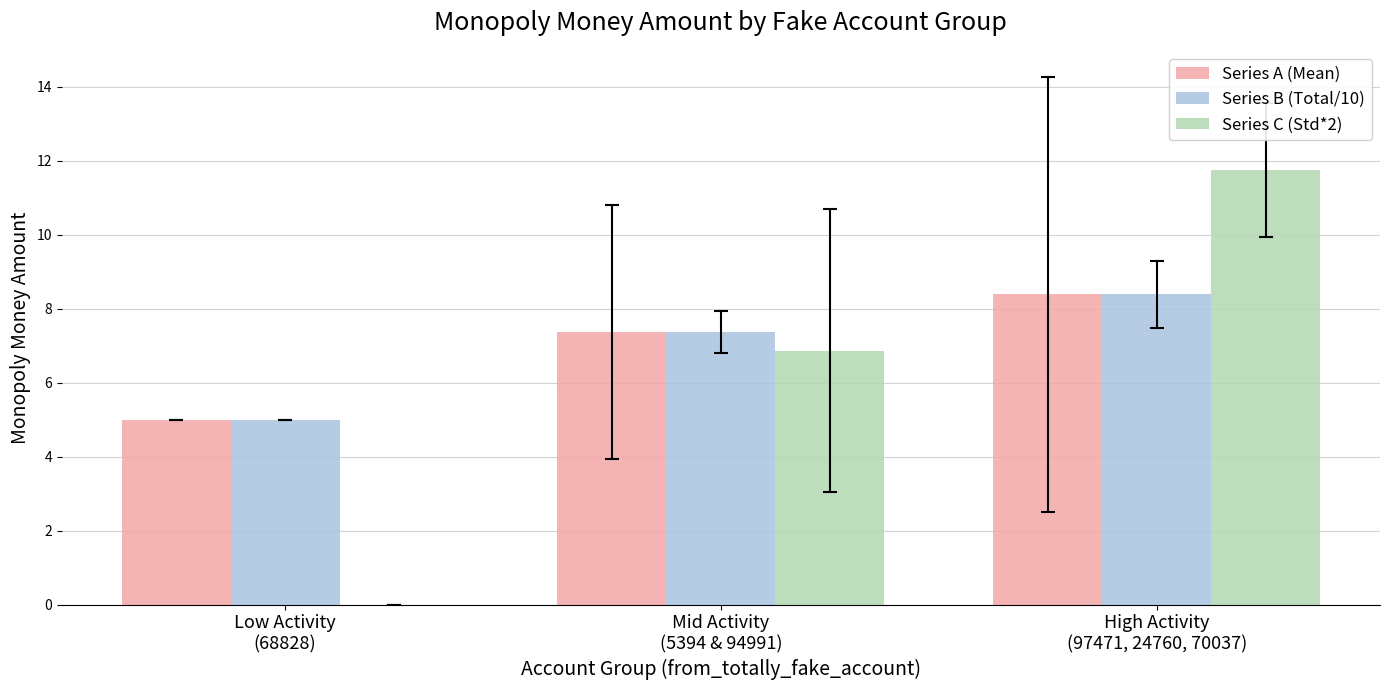

What is the highest value of the Series B (Total/10) series?

8.4